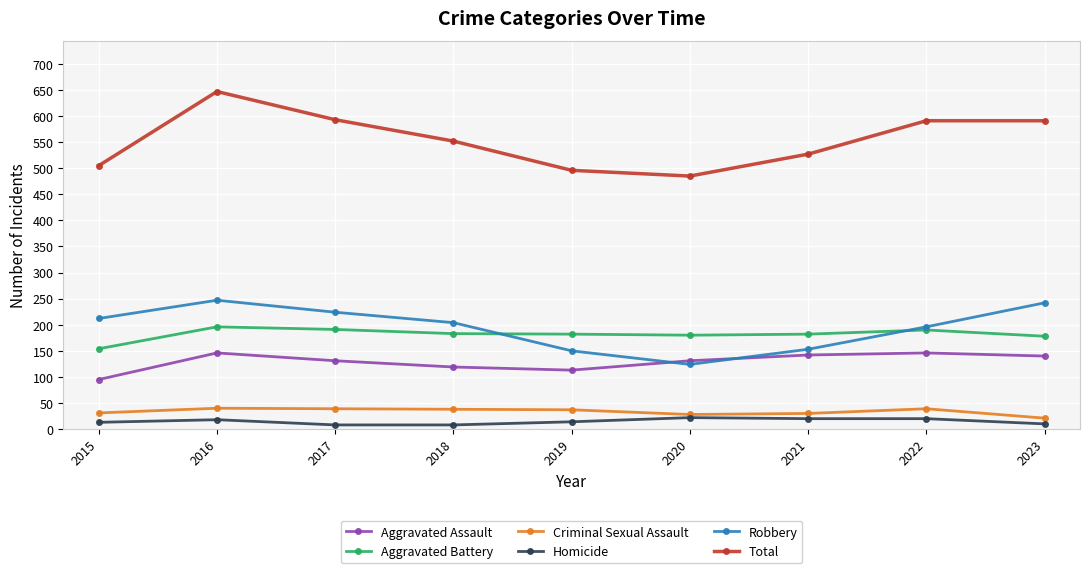

Is this an area chart (filled region under the line)?

No